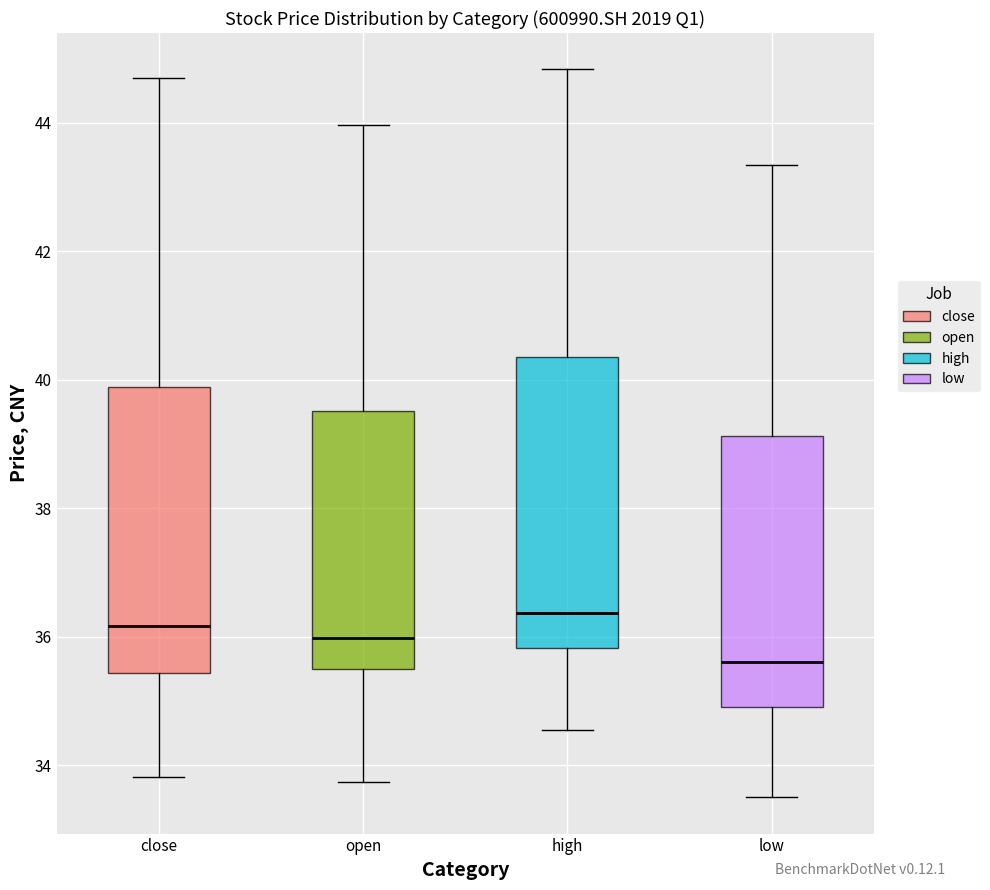

Which box has the lowest median line?

low